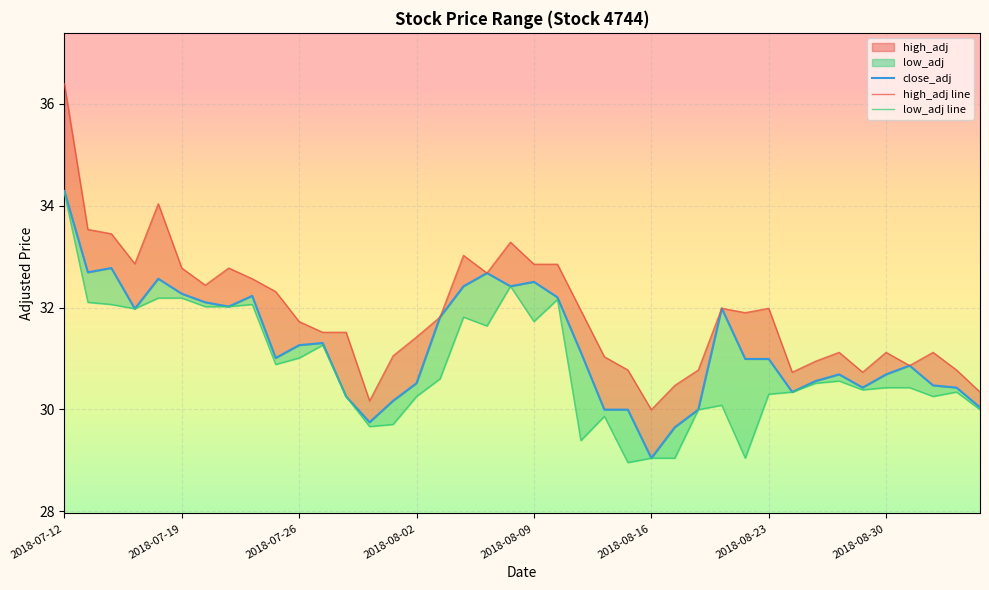

How many data points in low_adj are less than 30?

10